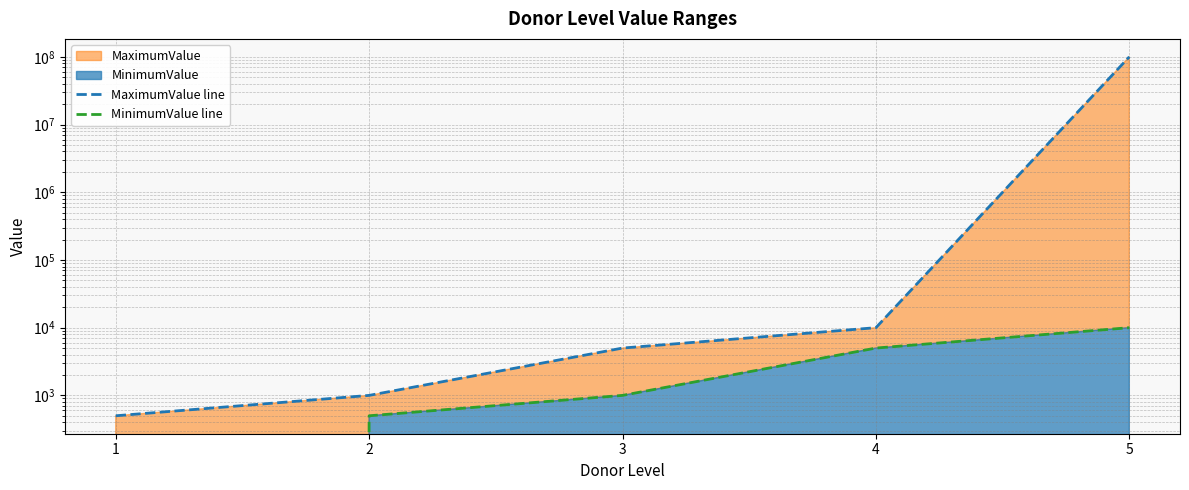

Is the value of MaximumValue line at 1 greater than the value of MinimumValue line at 5?

No